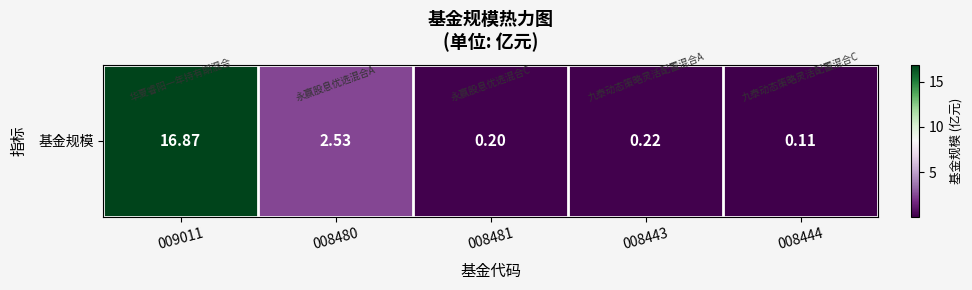

True or false: the data shows 2.5 at 008480.

True